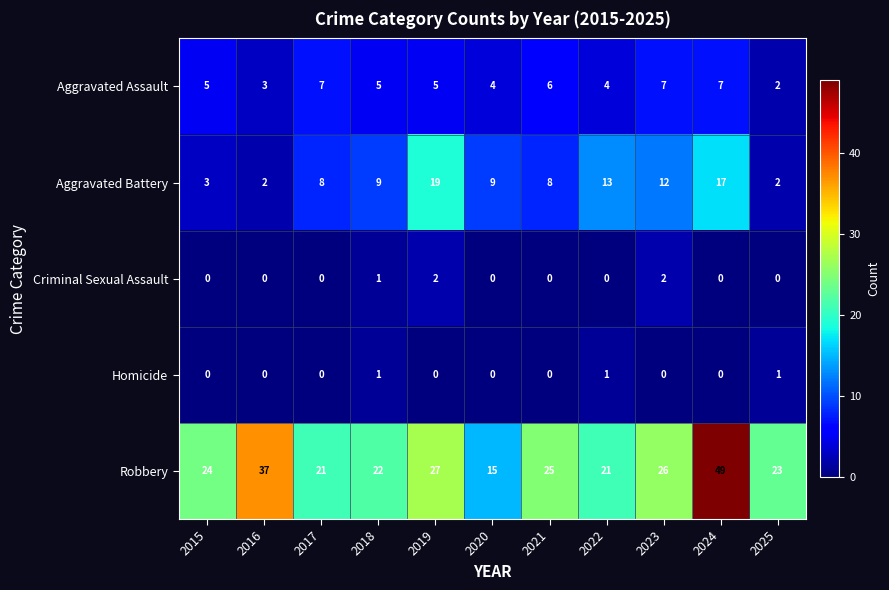

Which series has the largest total across all categories?

Robbery